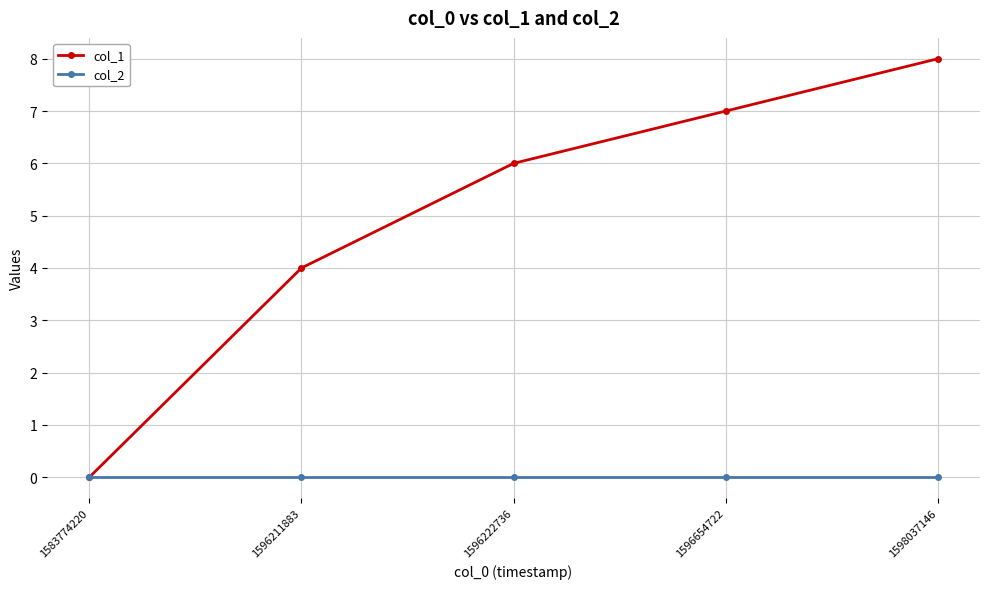

How many categories are shown in the chart?

5